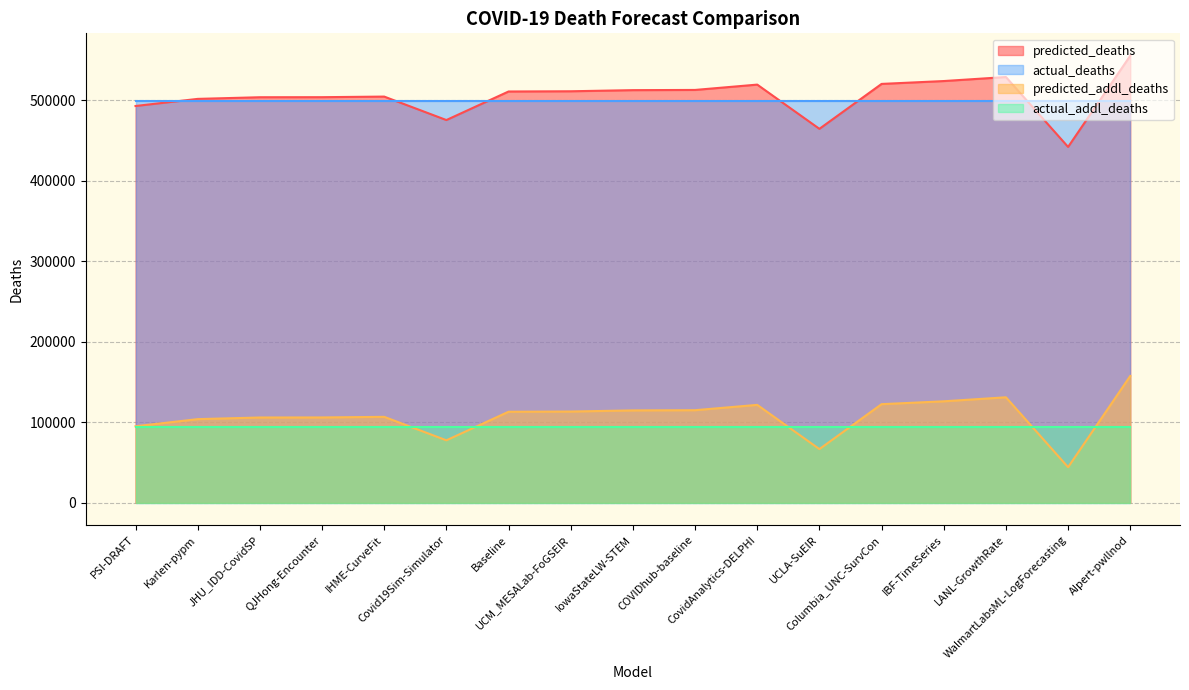

The predicted_addl_deaths series shows 191303.3 at Baseline. True or false?

False